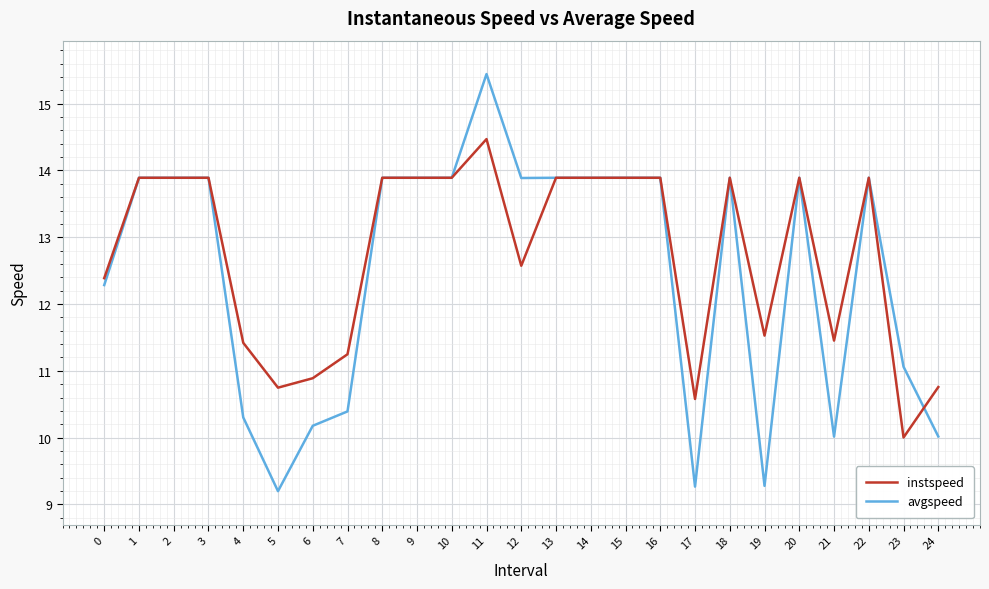

Which category has the lowest value across all series?

5